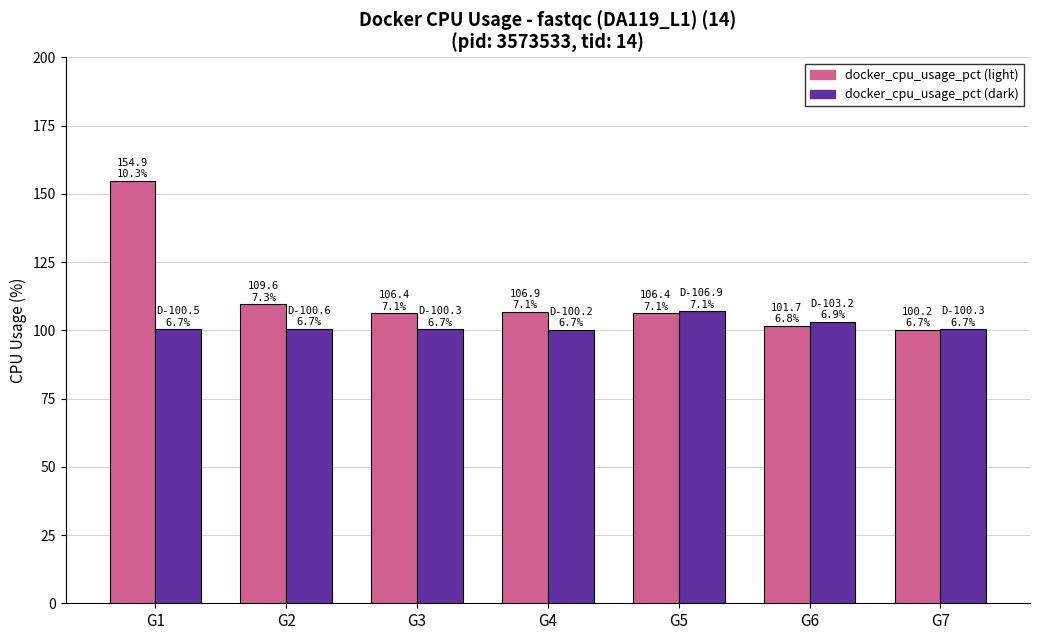

True or false: docker_cpu_usage_pct (light) has a value of 164.1 at G6.

False